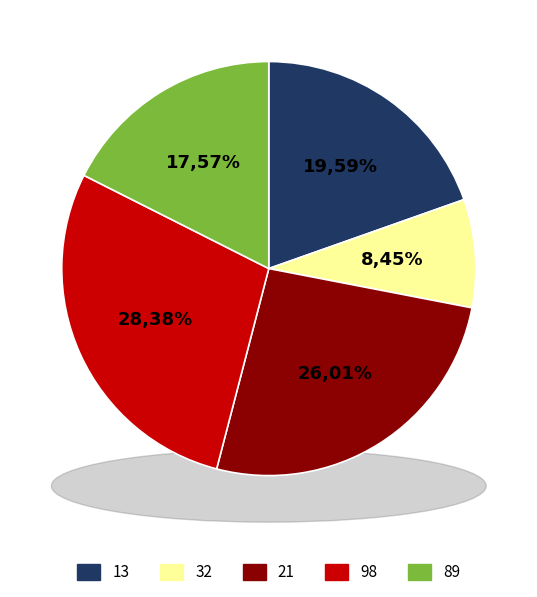

To the nearest percent, what portion does 89 represent?

18%